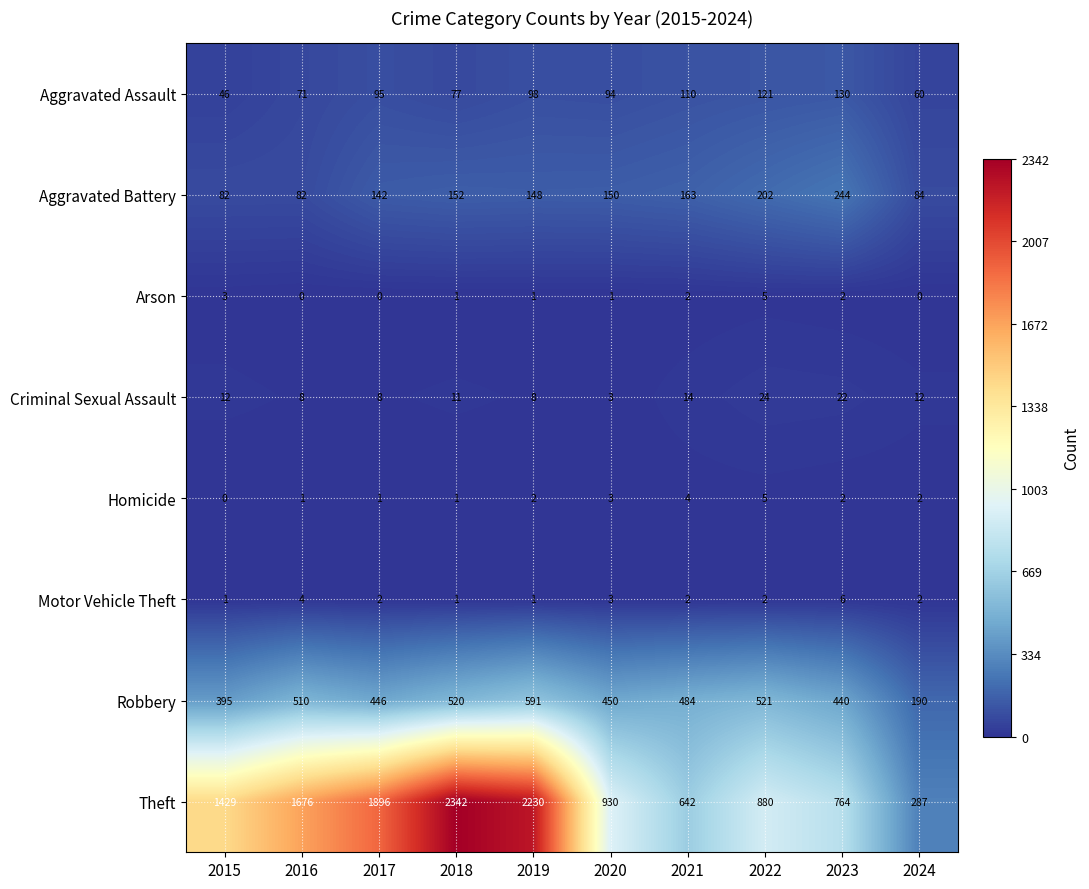

Count the Arson values in the range 0 to 2.

8